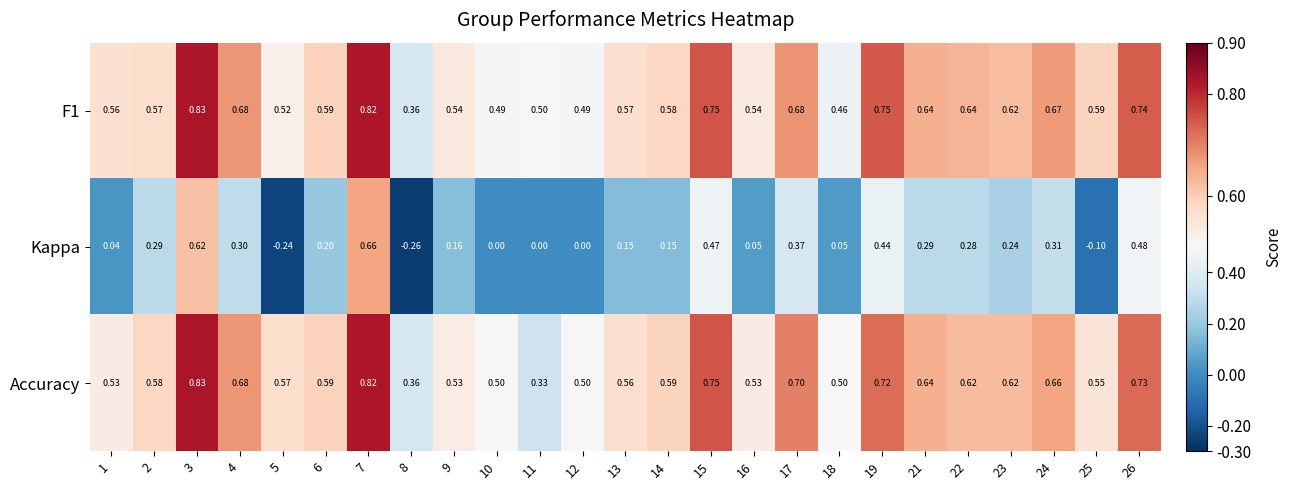

Which series has the largest range (max minus min)?

Kappa